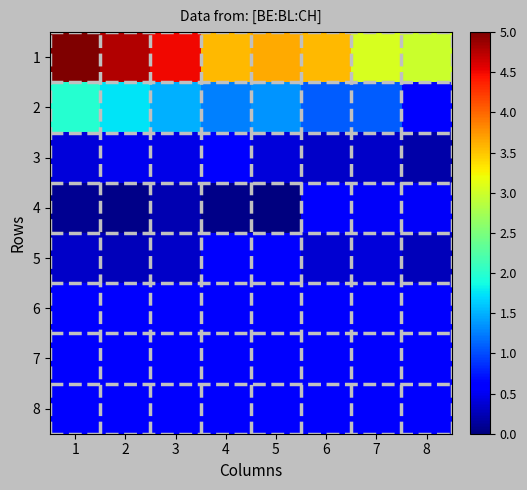

At which category is the sum across all series the highest?

1